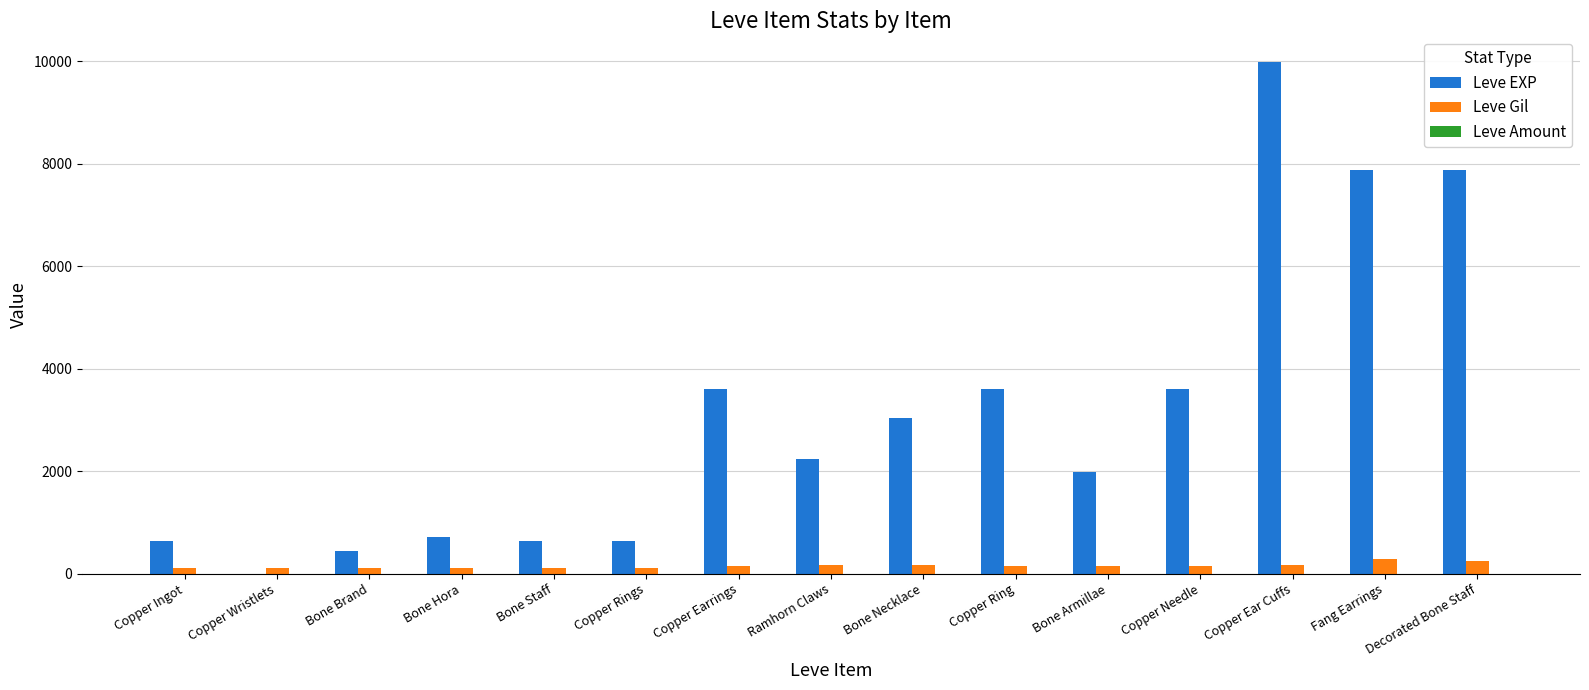

Does the chart contain stacked bars?

No